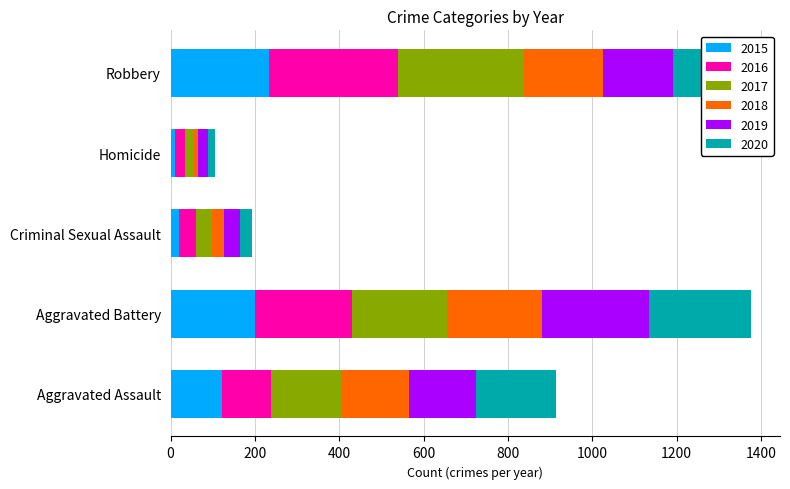

What is the sum of the 2015 values at Robbery and Aggravated Battery?

433